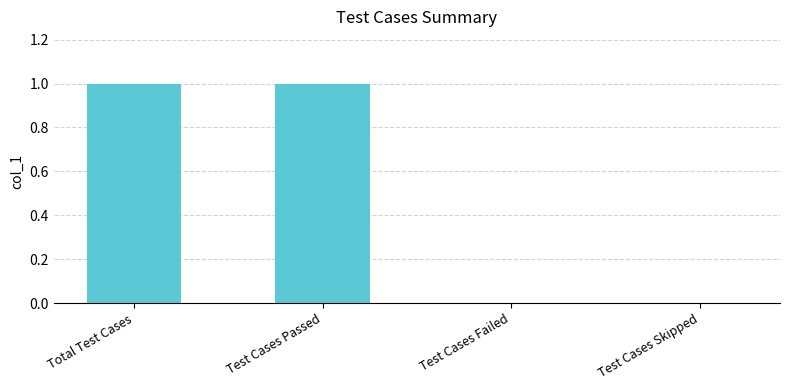

Between Test Cases Failed and Test Cases Passed, which is larger?

Test Cases Passed